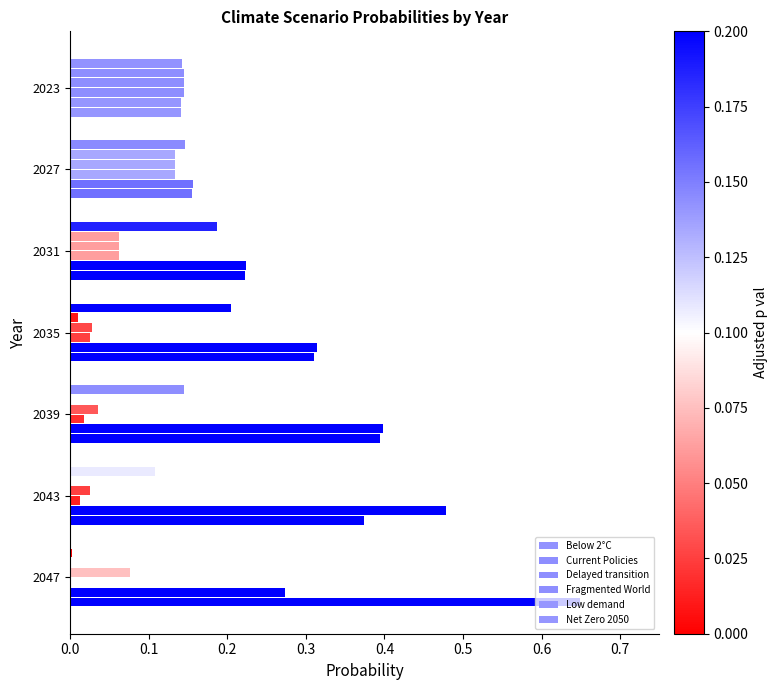

How many categories are shown in the chart?

7